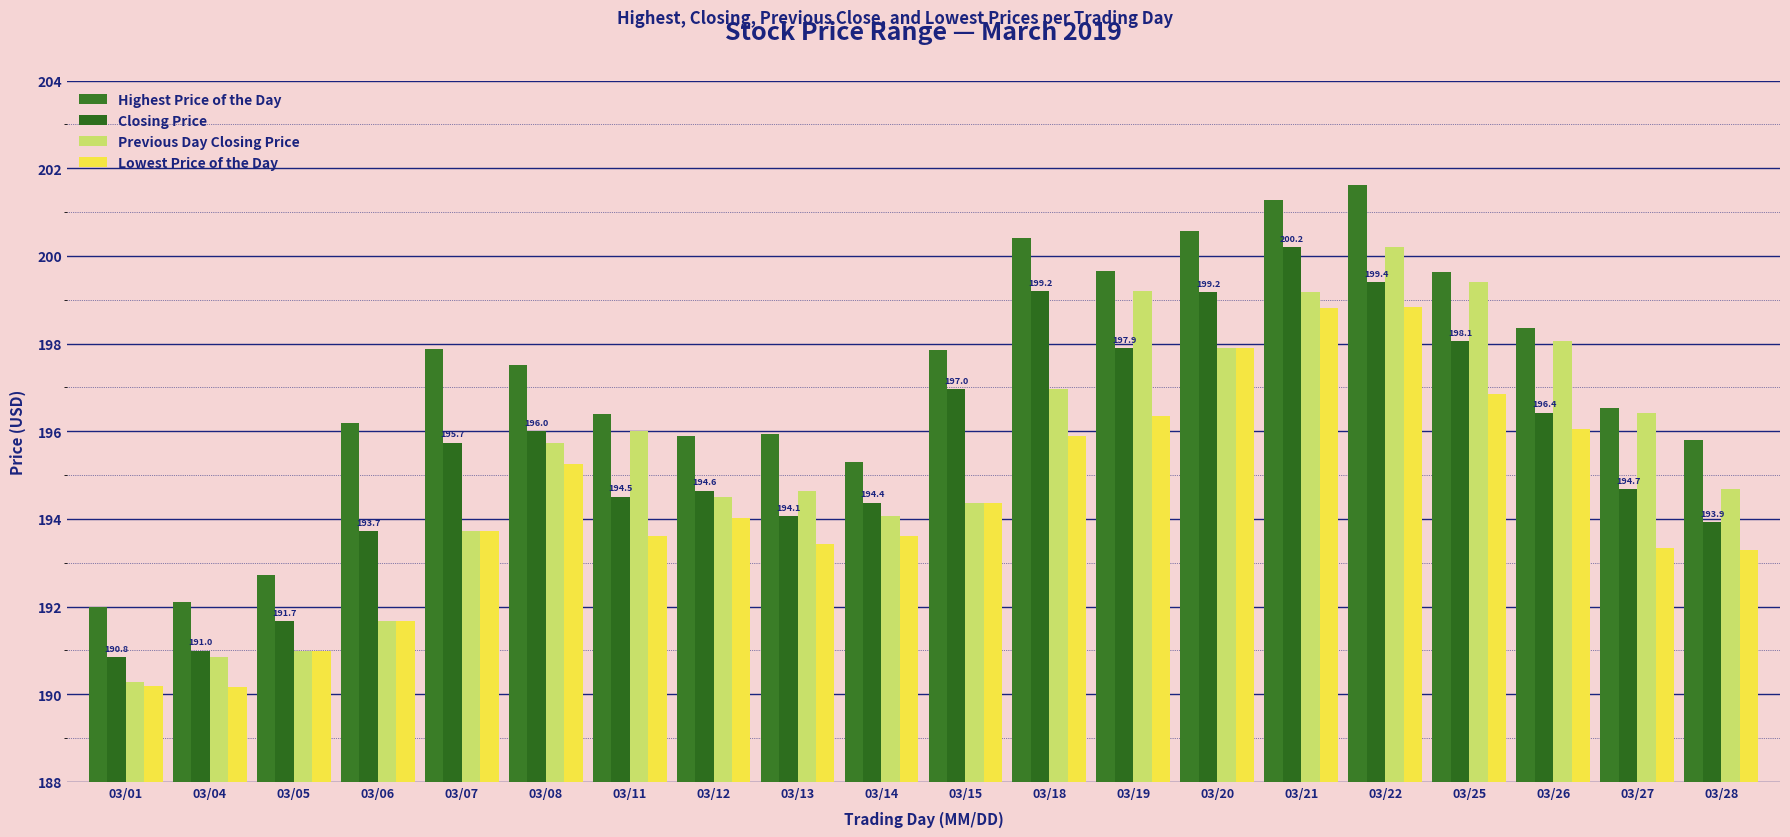

How many bars are there in each group?

4